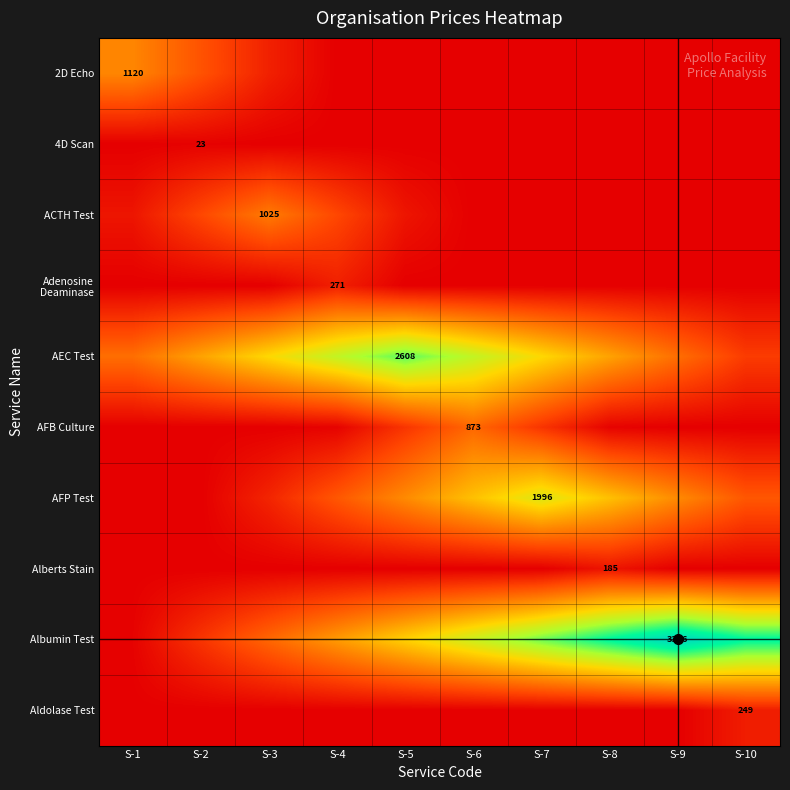

The value of Adenosine Deaminase at S-1 is 0.0. True or false?

False